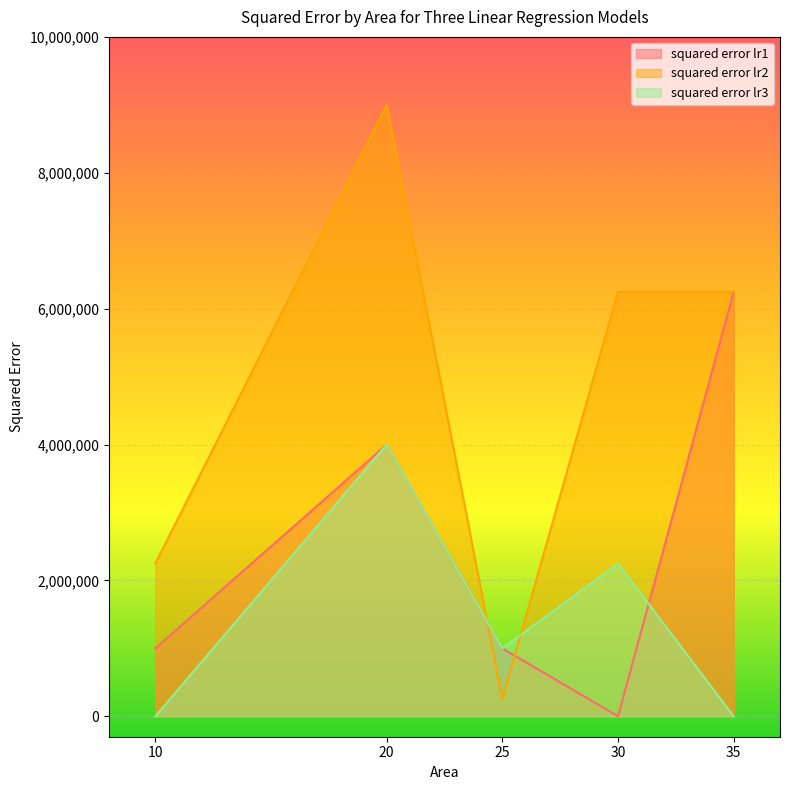

Which series changed the most between 10 and 25?

squared error lr2